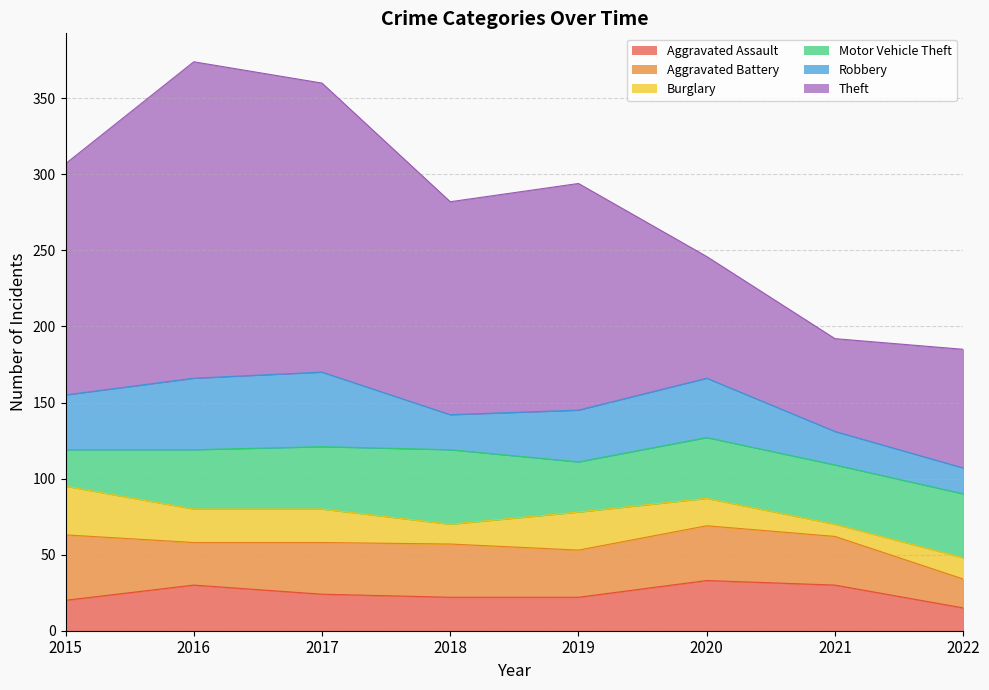

True or false: Theft and Motor Vehicle Theft intersect in this chart.

False